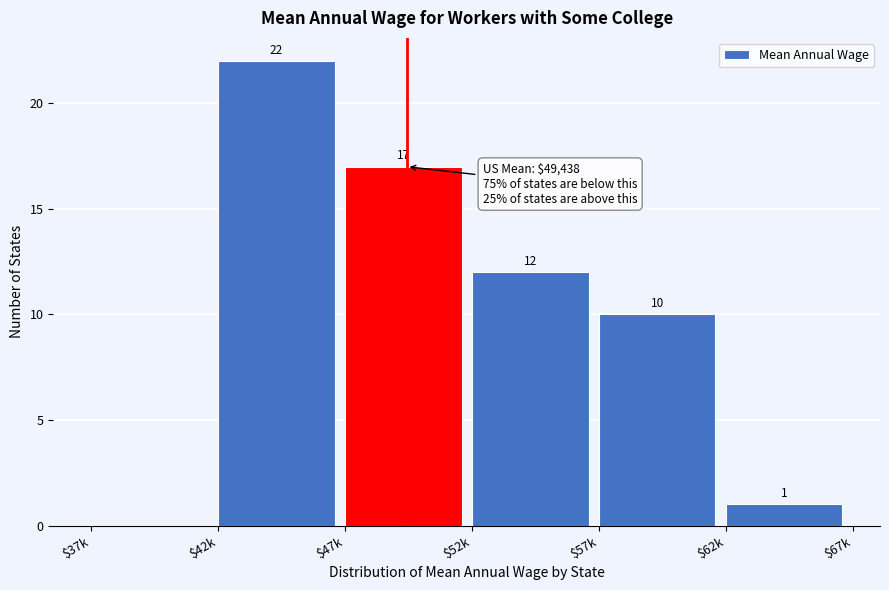

What is the sum of all values?

62